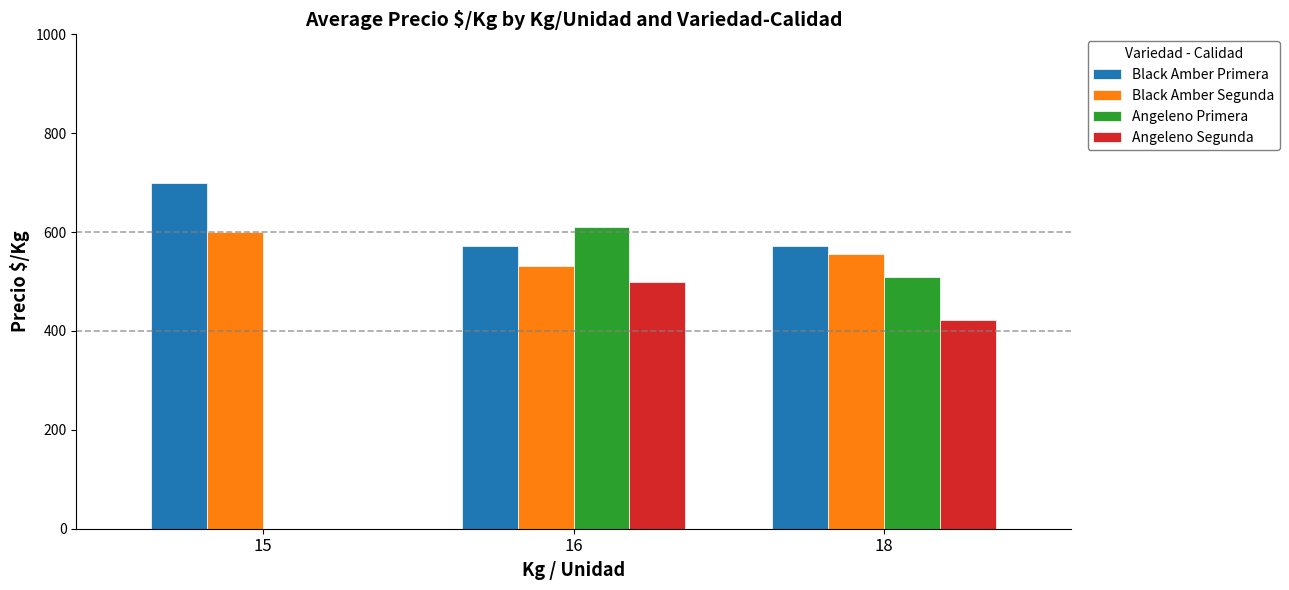

The Black Amber Primera series shows 751 at 16. True or false?

False